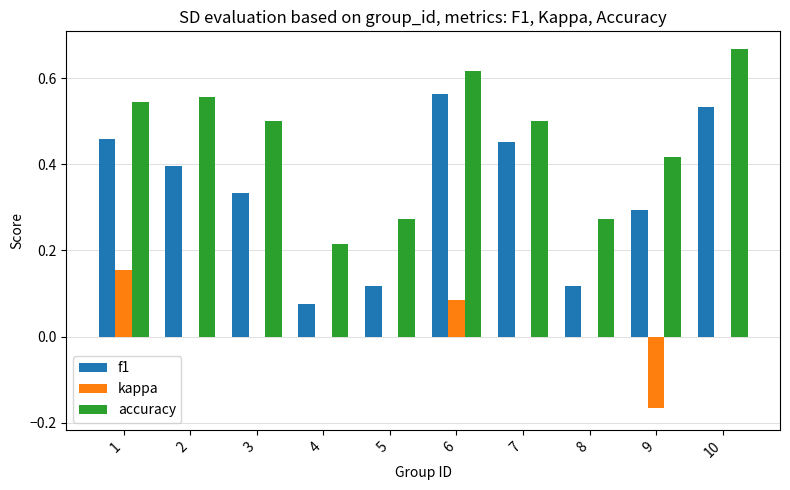

How many distinct data groups are displayed?

3